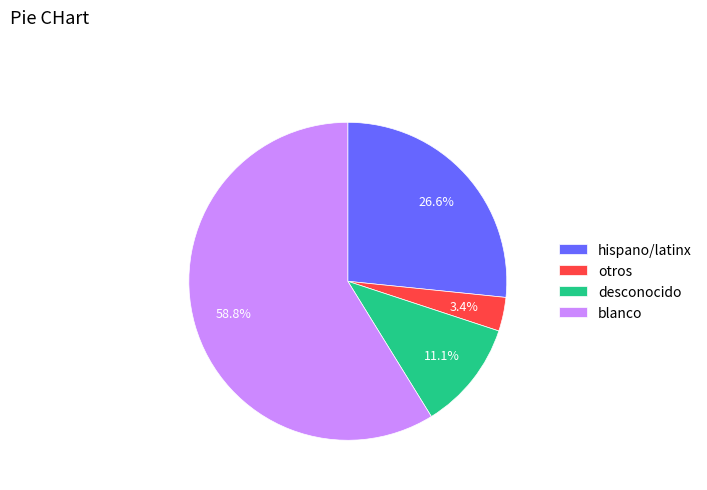

To the nearest percent, what is the difference between the largest and smallest slice percentages?

55%